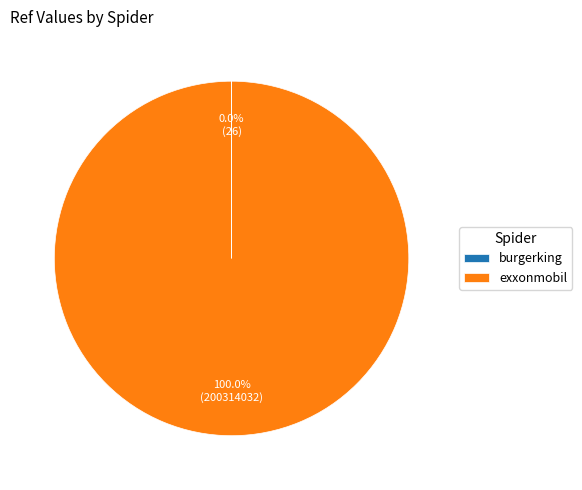

Is there a majority slice in this chart?

Yes